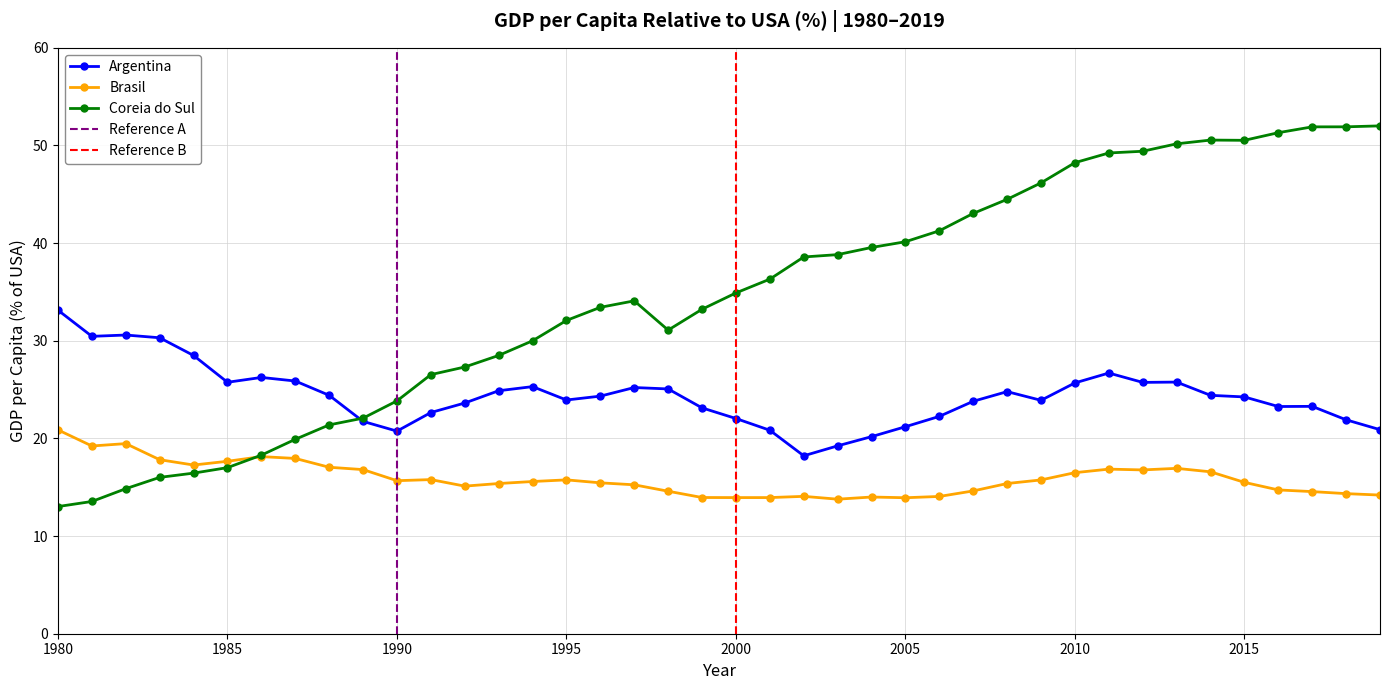

At how many categories does at least one series exceed 16?

40